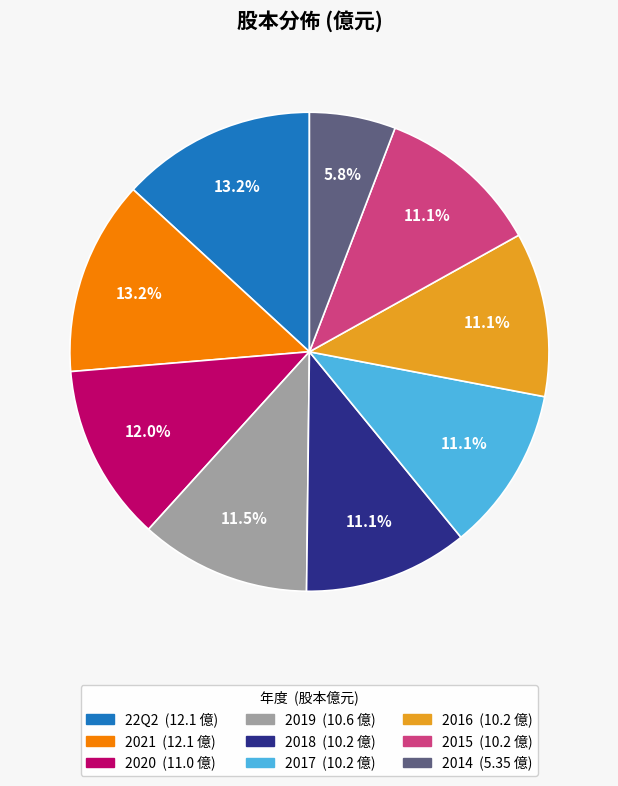

What portion of the pie excludes 2019?

88.5%